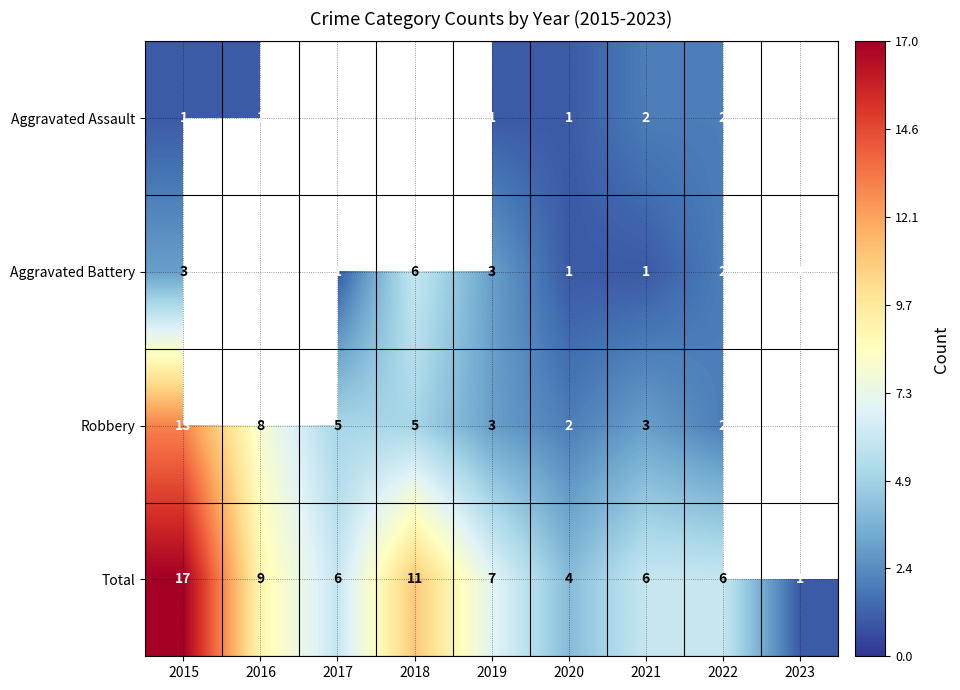

At which label does Total first exceed 6?

2015